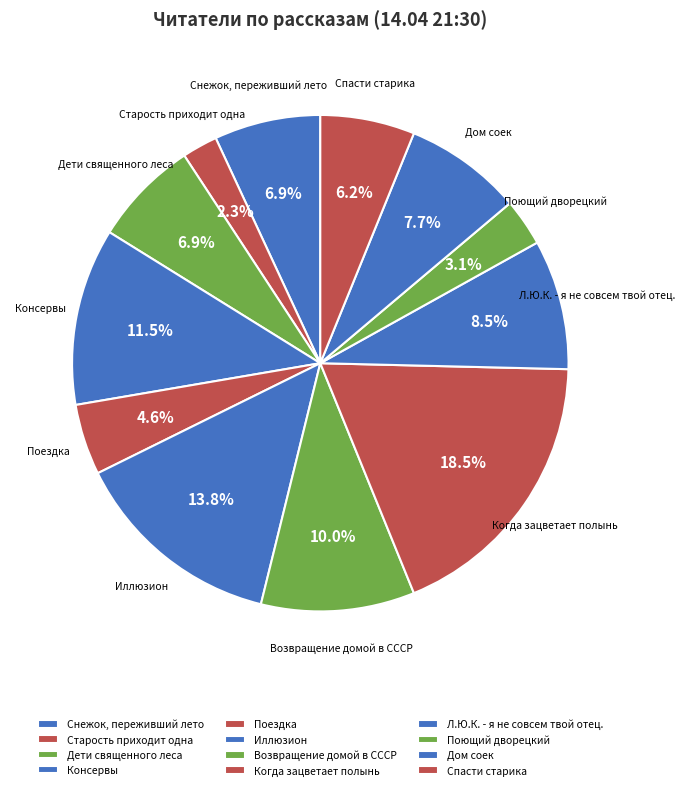

Which has a higher value, Когда зацветает полынь or Старость приходит одна?

Когда зацветает полынь